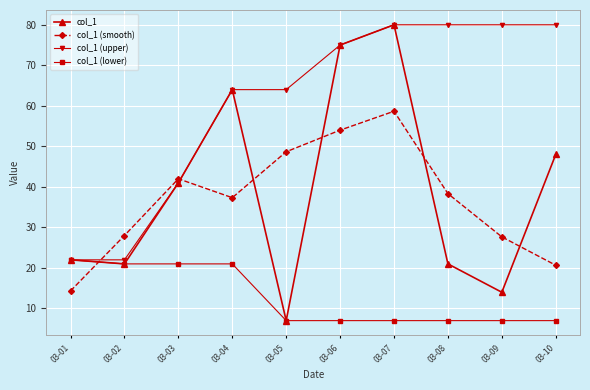

Reading right to left, extract all data points from this chart.

col_1: 03-10=48.0	03-09=14.0	03-08=21.0	03-07=80.0	03-06=75.0	03-05=7.0	03-04=64.0	03-03=41.0	03-02=21.0	03-01=22.0
col_1 (smooth): 03-10=20.7	03-09=27.7	03-08=38.3	03-07=58.7	03-06=54.0	03-05=48.7	03-04=37.3	03-03=42.0	03-02=28.0	03-01=14.3
col_1 (upper): 03-10=80.0	03-09=80.0	03-08=80.0	03-07=80.0	03-06=75.0	03-05=64.0	03-04=64.0	03-03=41.0	03-02=22.0	03-01=22.0
col_1 (lower): 03-10=7.0	03-09=7.0	03-08=7.0	03-07=7.0	03-06=7.0	03-05=7.0	03-04=21.0	03-03=21.0	03-02=21.0	03-01=22.0